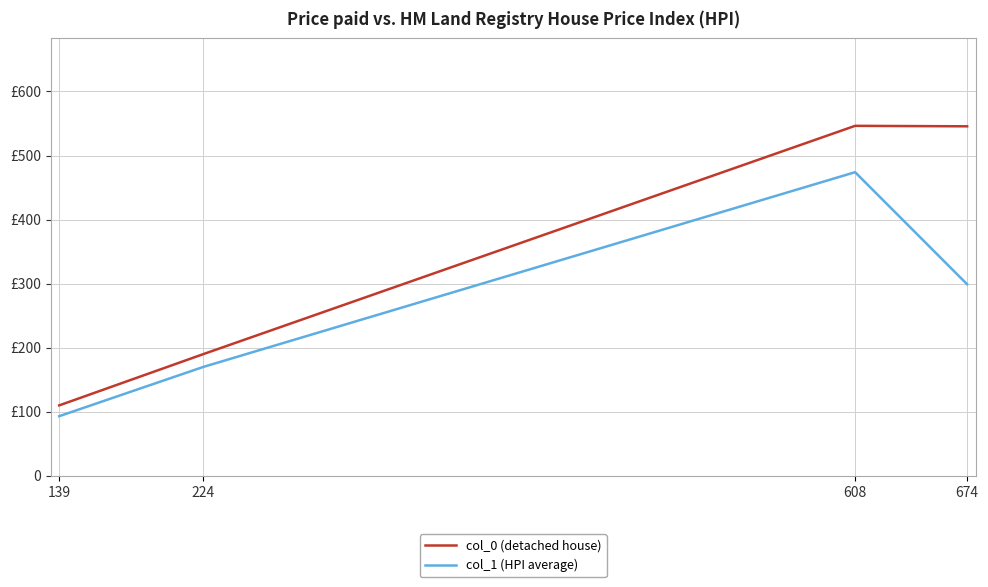

Does the chart display data point markers on the line(s)?

No